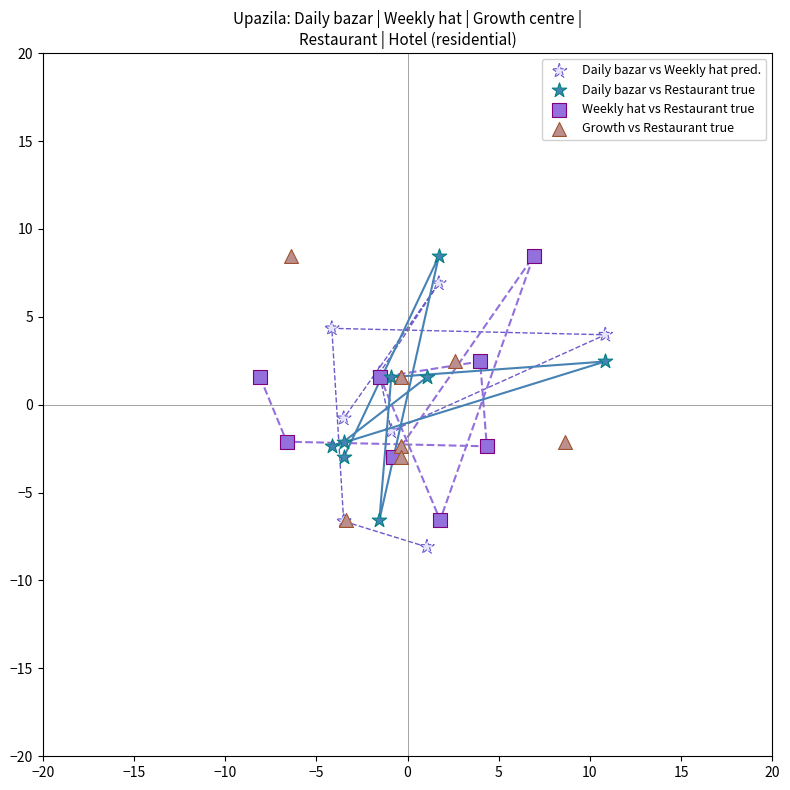

What are all the series names shown in the legend?

Daily bazar vs Weekly hat pred., Daily bazar vs Restaurant true, Weekly hat vs Restaurant true, Growth vs Restaurant true